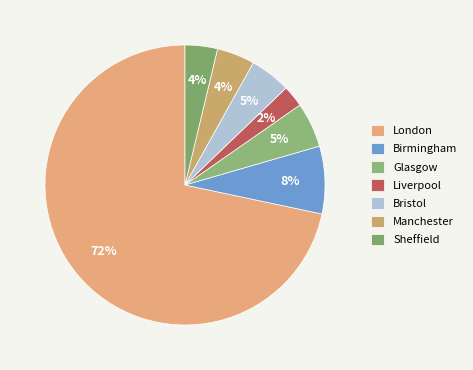

How many segments does this pie chart have?

7